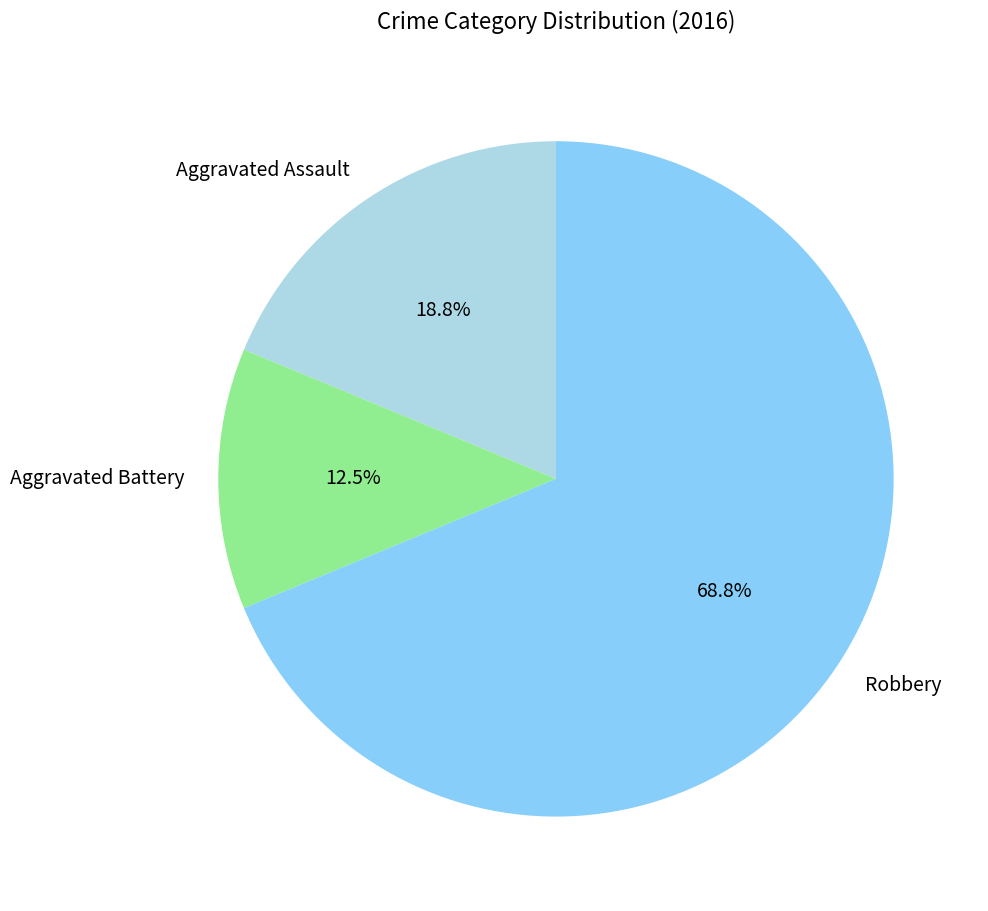

Which category accounts for the majority?

Robbery